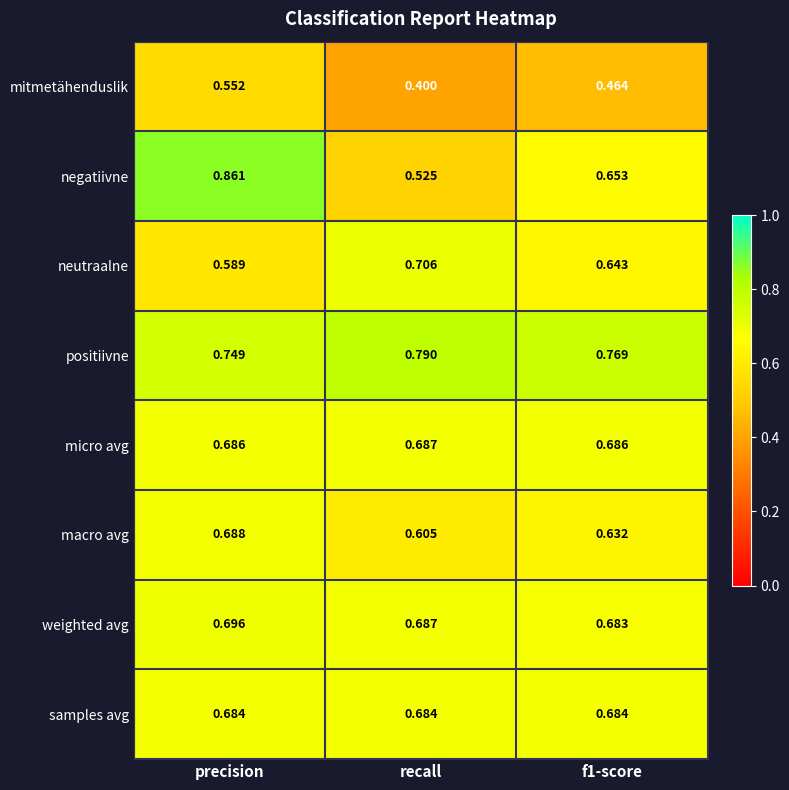

Which series has the largest range (max minus min)?

negatiivne